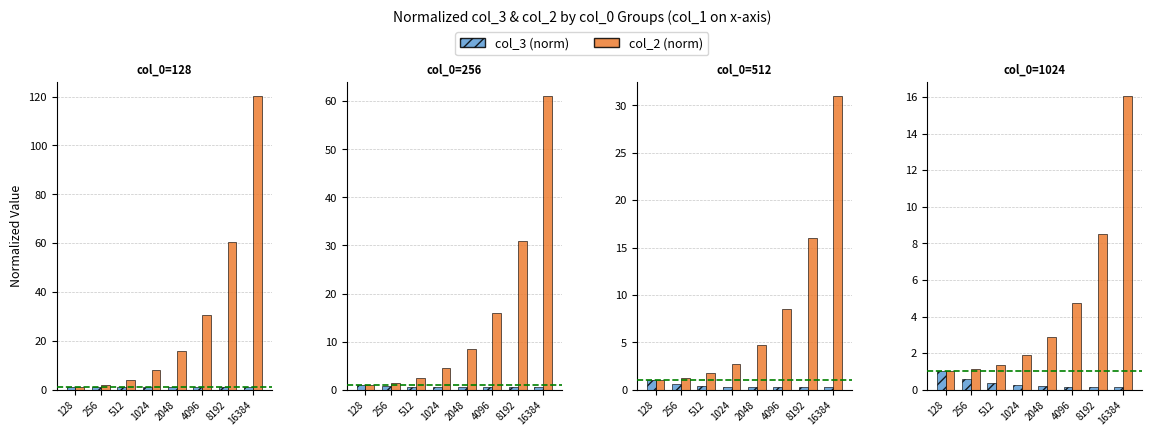

Rank the series by their average value, from lowest to highest.

col_3 (norm), col_2 (norm)